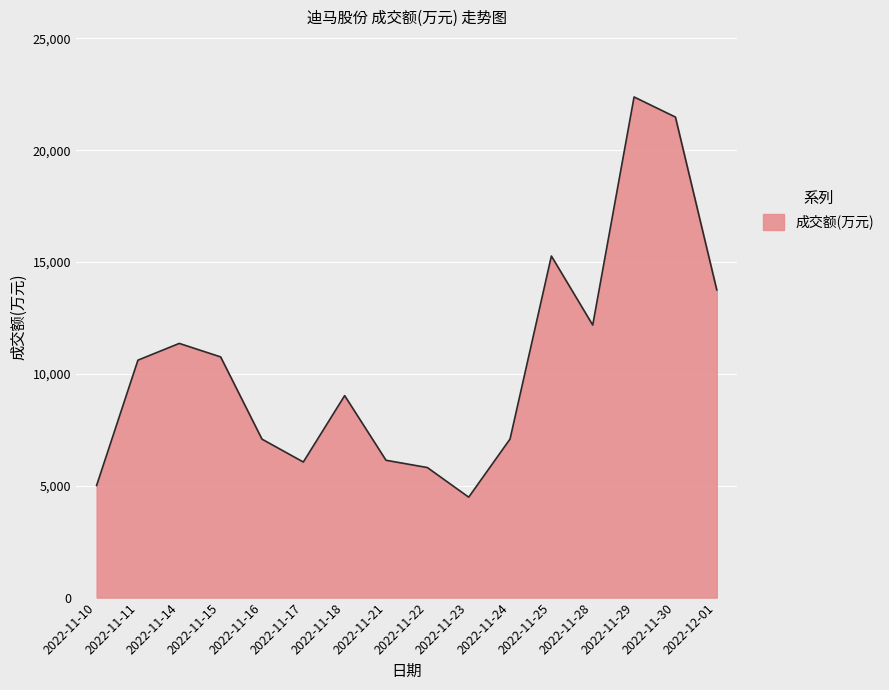

What is the approximate value at 2022-11-29, to the nearest 50?

22400